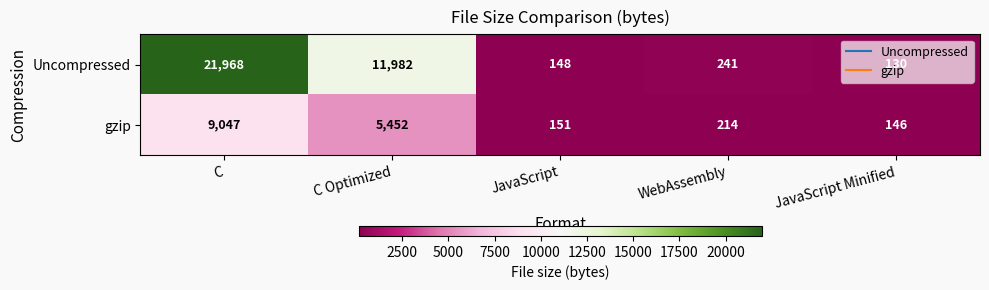

List the series in order of their peak value, lowest first.

gzip, Uncompressed